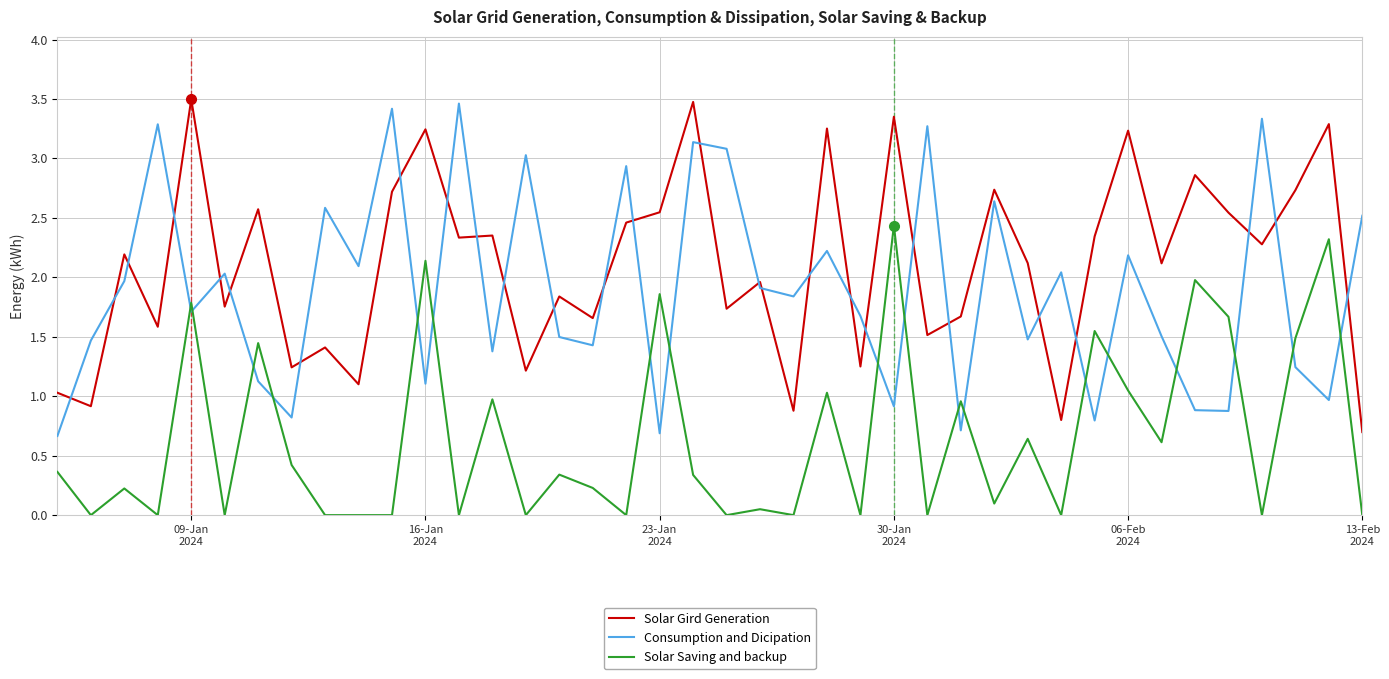

What is the highest value of the Consumption and Dicipation series?

3.5